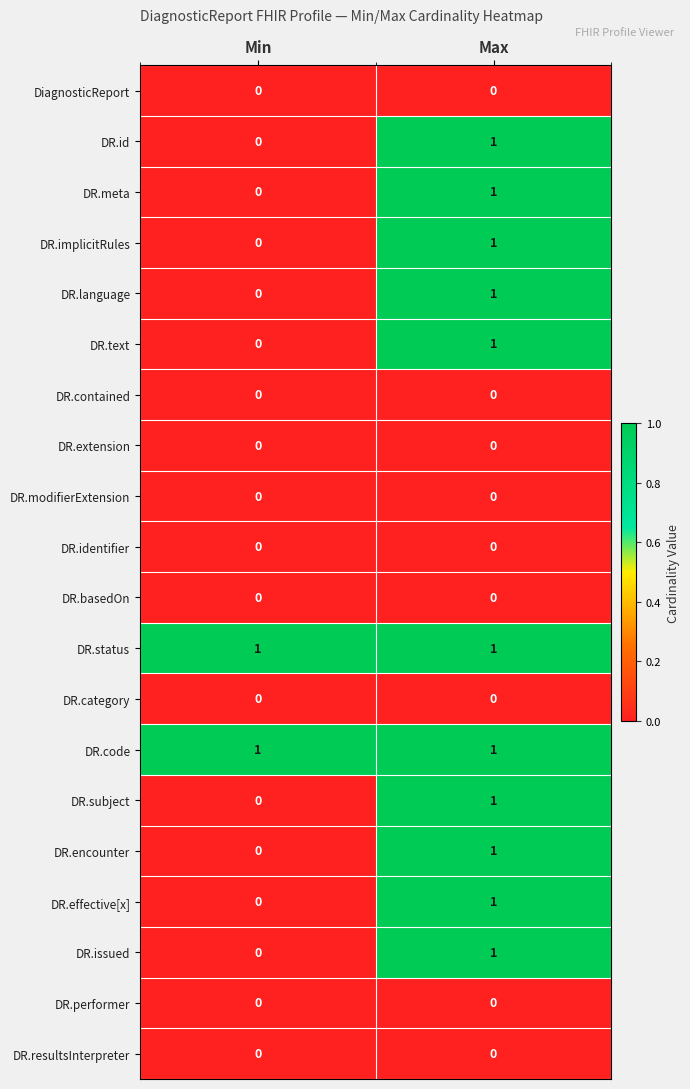

At which label is DR.meta closest to 0?

Min